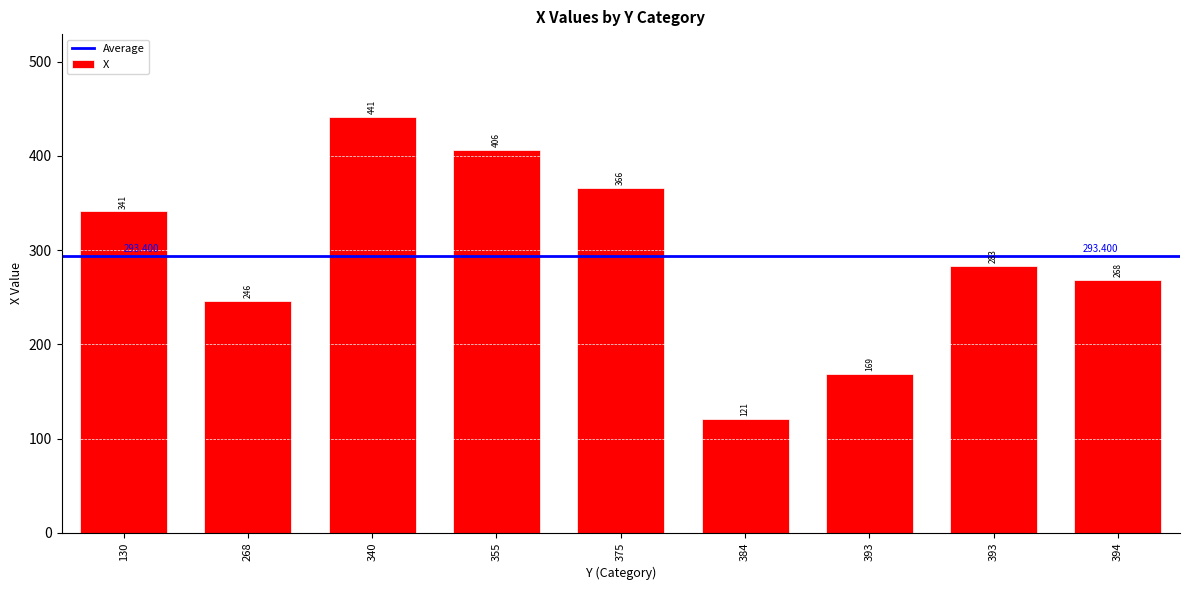

Is it true that the value at 375 is 653?

False